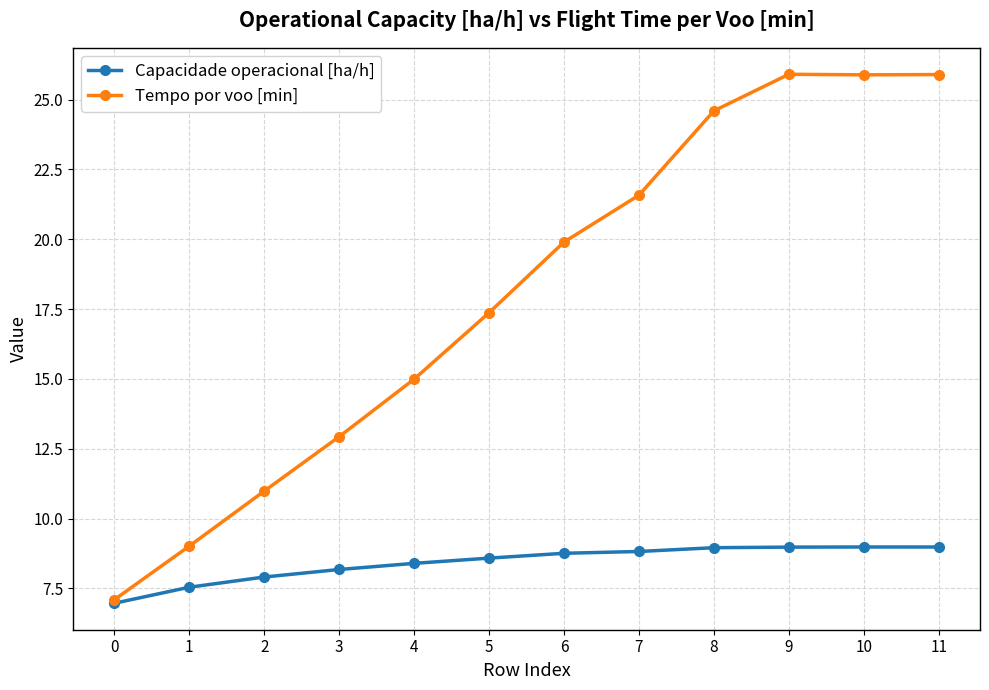

What is the difference between the second highest and second lowest values in the Tempo por voo [min] series?

16.9